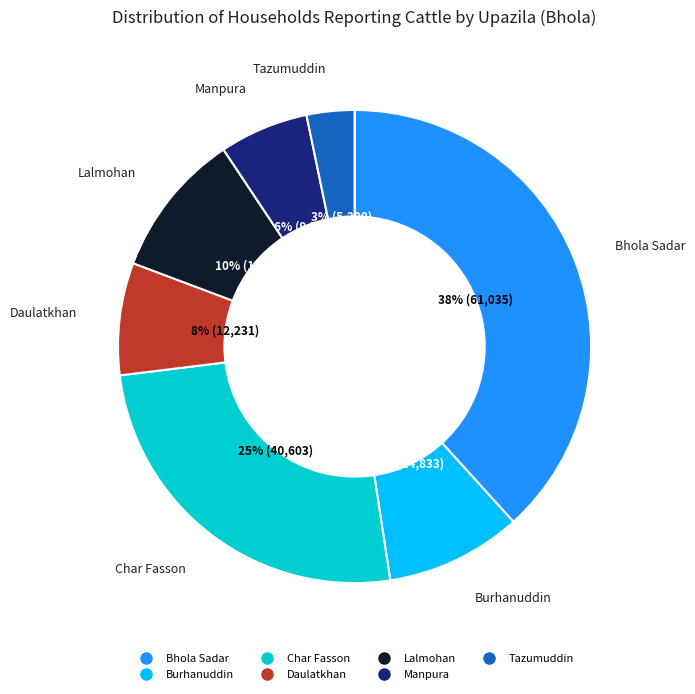

Is it true that Manpura is 15% of the pie?

False